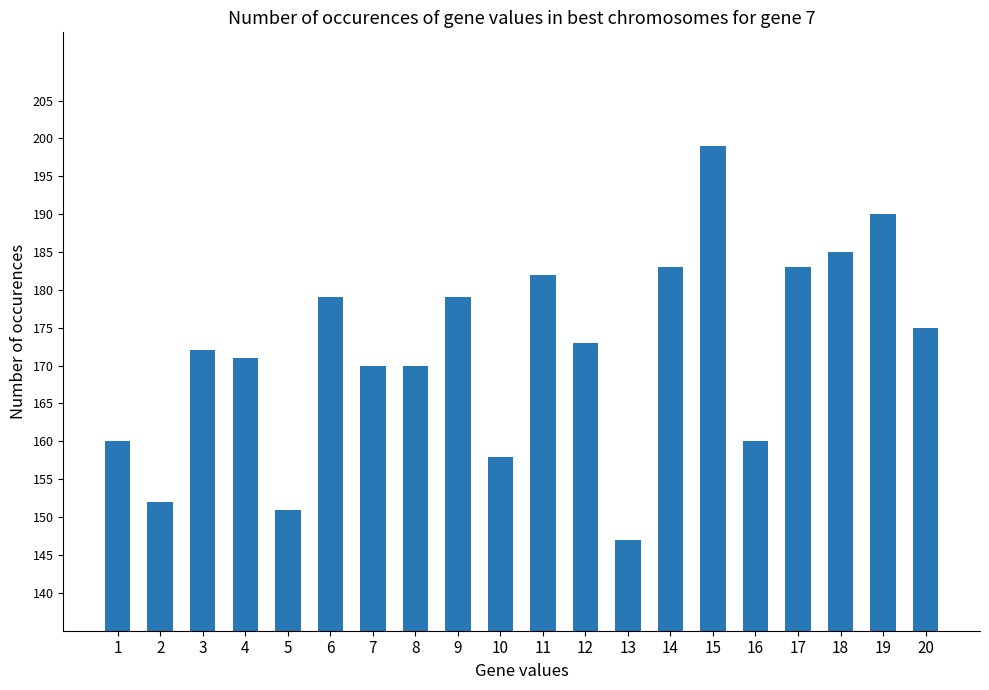

What is the difference between the maximum and second lowest values?

48